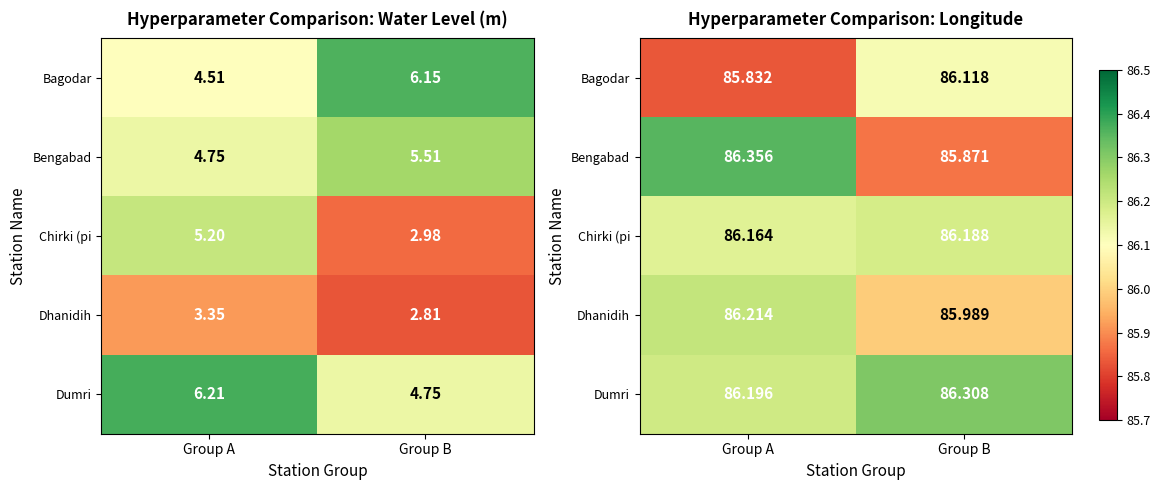

What is the lowest value of the Bagodar series?

85.8